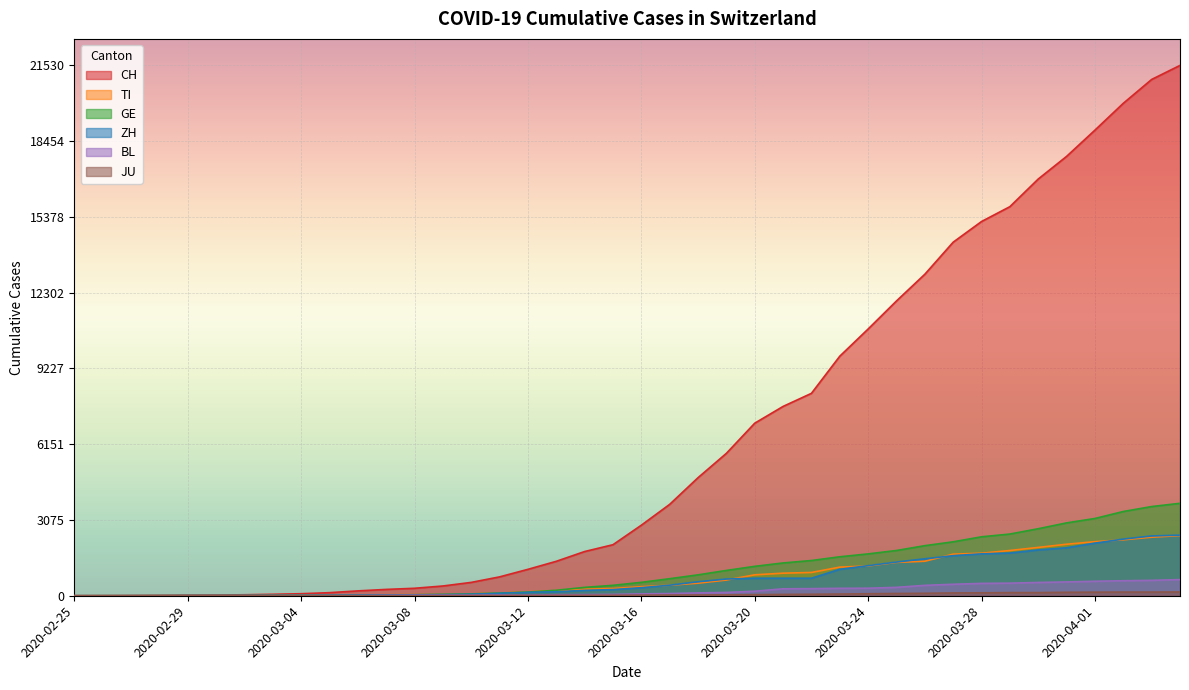

What is the sum of all ZH values?

28653